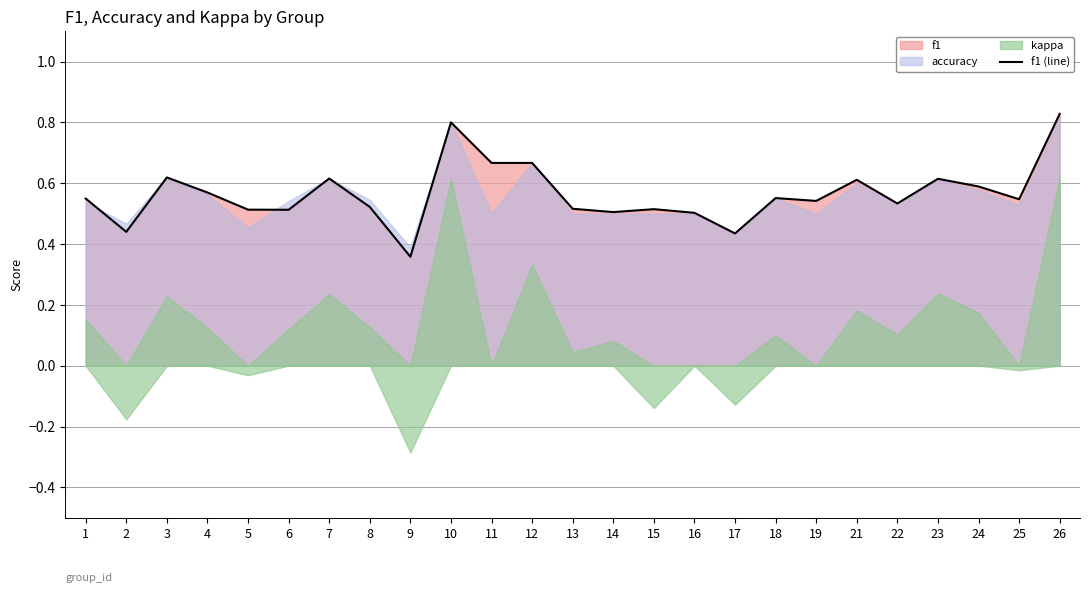

True or false: there are more than 1 points higher than both neighbors.

True